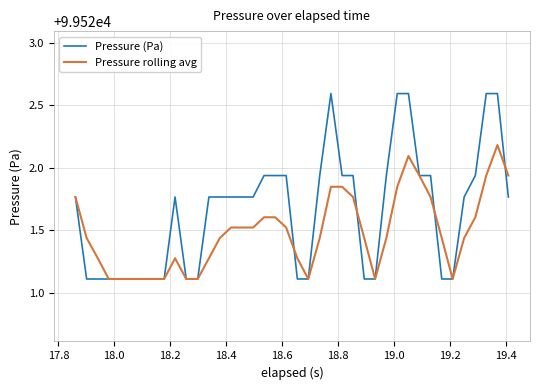

Rank the series by their average value, from highest to lowest.

Pressure (Pa), Pressure rolling avg